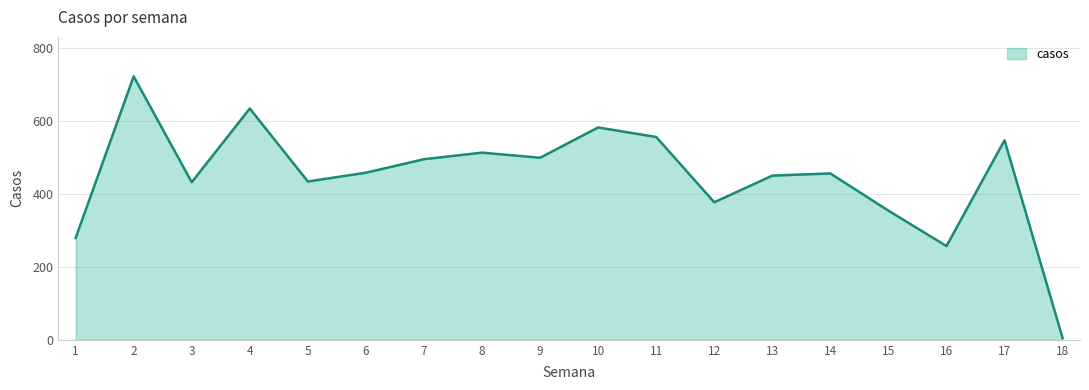

At which category does the chart reach its minimum across all series?

18